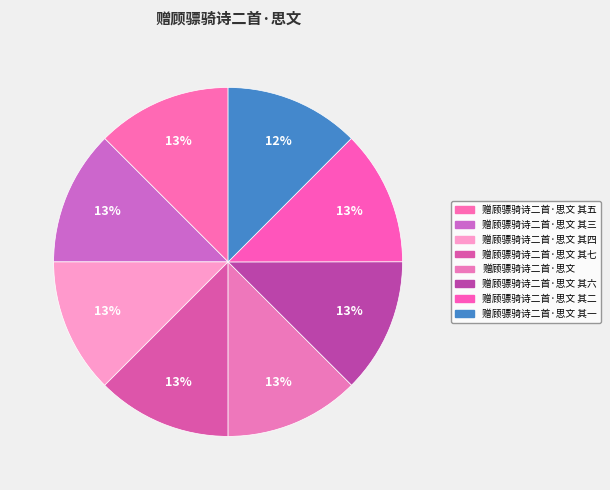

What is the total percentage of 赠顾骠骑诗二首·思文 and 赠顾骠骑诗二首·思文 其四?

25.0%